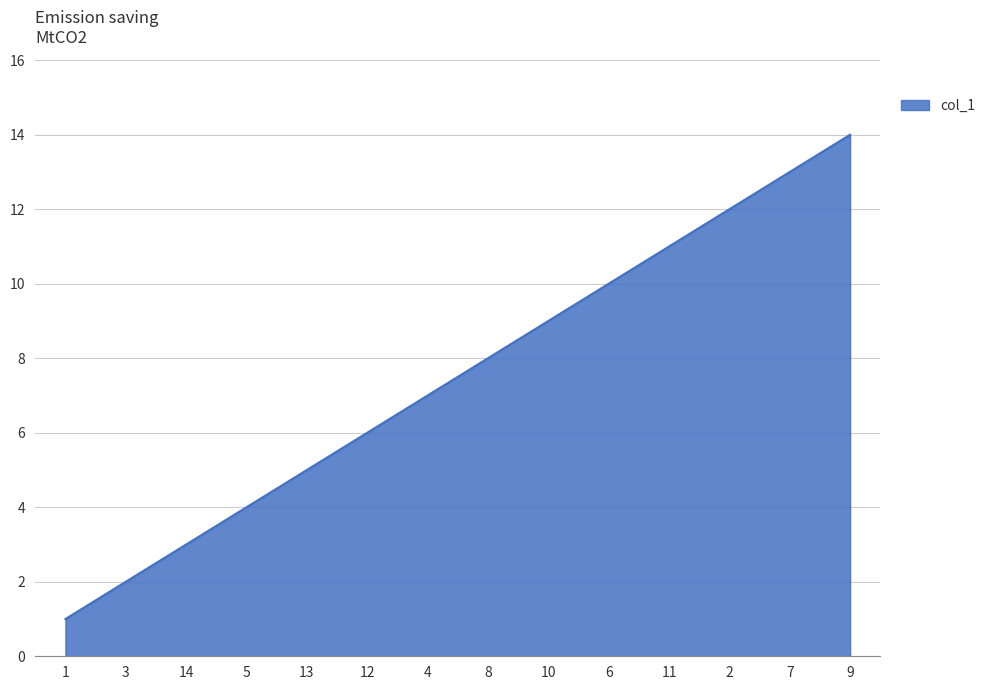

What position from the left is 12?

6